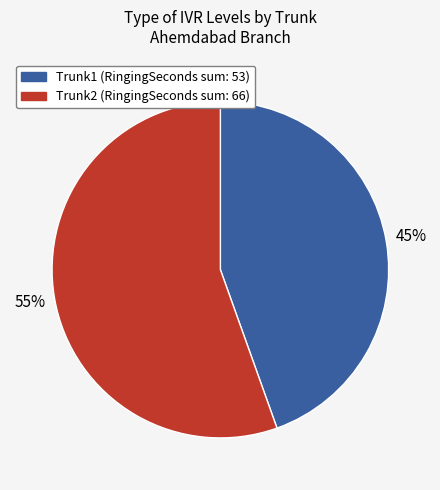

Is there a majority slice in this chart?

Yes